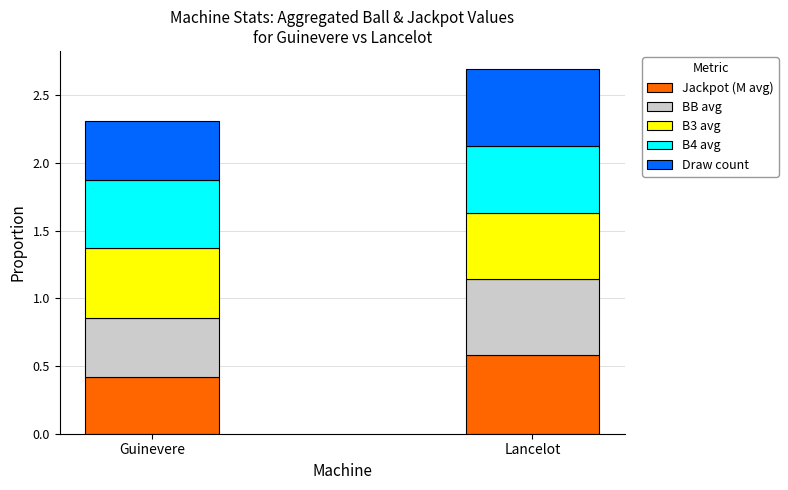

At which label does Jackpot (M avg) reach its minimum?

Guinevere